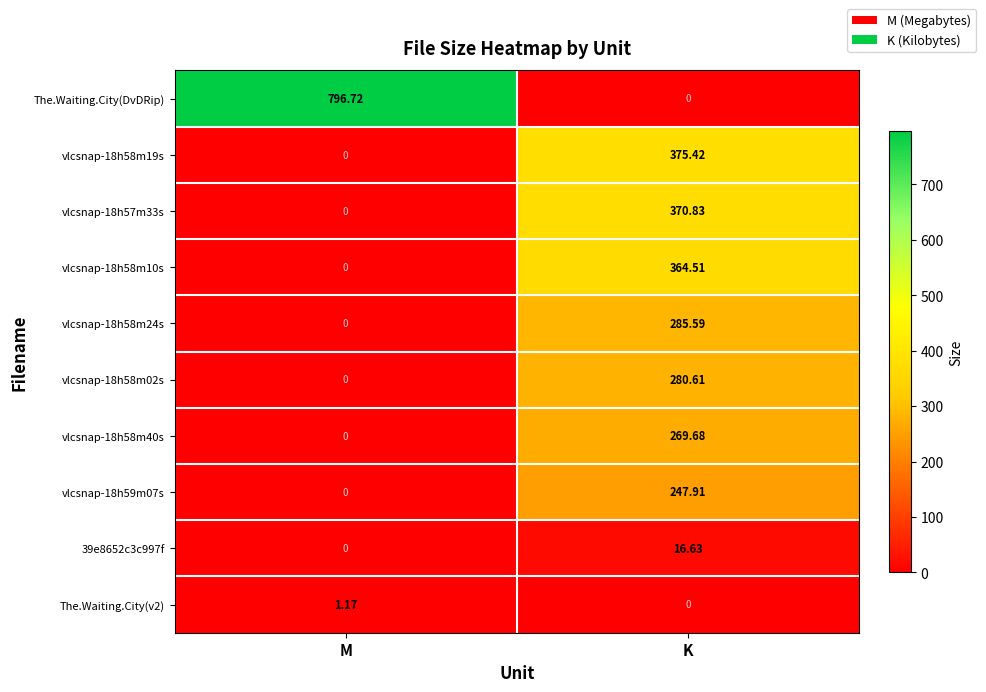

Is the value of The.Waiting.City(DvDRip) at M greater than the value of The.Waiting.City(v2) at K?

Yes